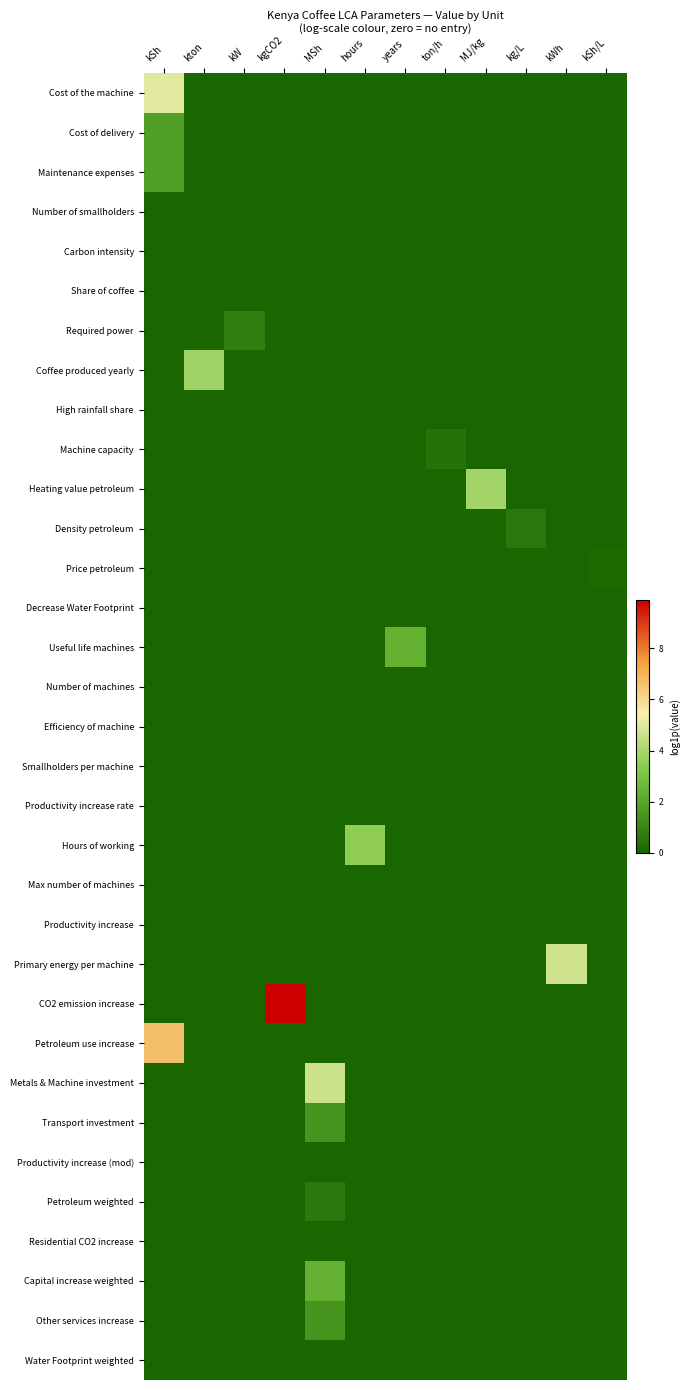

Reading left to right, transcribe all the data shown in this chart.

Cost of the machine: kSh=5.0	kton=0.0	kW=0.0	kgCO2=0.0	MSh=0.0	hours=0.0	years=0.0	ton/h=0.0	MJ/kg=0.0	kg/L=0.0	kWh=0.0	kSh/L=0.0
Cost of delivery: kSh=1.8	kton=0.0	kW=0.0	kgCO2=0.0	MSh=0.0	hours=0.0	years=0.0	ton/h=0.0	MJ/kg=0.0	kg/L=0.0	kWh=0.0	kSh/L=0.0
Maintenance expenses: kSh=1.8	kton=0.0	kW=0.0	kgCO2=0.0	MSh=0.0	hours=0.0	years=0.0	ton/h=0.0	MJ/kg=0.0	kg/L=0.0	kWh=0.0	kSh/L=0.0
Number of smallholders: kSh=0.0	kton=0.0	kW=0.0	kgCO2=0.0	MSh=0.0	hours=0.0	years=0.0	ton/h=0.0	MJ/kg=0.0	kg/L=0.0	kWh=0.0	kSh/L=0.0
Carbon intensity: kSh=0.0	kton=0.0	kW=0.0	kgCO2=0.0	MSh=0.0	hours=0.0	years=0.0	ton/h=0.0	MJ/kg=0.0	kg/L=0.0	kWh=0.0	kSh/L=0.0
Share of coffee: kSh=0.0	kton=0.0	kW=0.0	kgCO2=0.0	MSh=0.0	hours=0.0	years=0.0	ton/h=0.0	MJ/kg=0.0	kg/L=0.0	kWh=0.0	kSh/L=0.0
Required power: kSh=0.0	kton=0.0	kW=0.7	kgCO2=0.0	MSh=0.0	hours=0.0	years=0.0	ton/h=0.0	MJ/kg=0.0	kg/L=0.0	kWh=0.0	kSh/L=0.0
Coffee produced yearly: kSh=0.0	kton=3.8	kW=0.0	kgCO2=0.0	MSh=0.0	hours=0.0	years=0.0	ton/h=0.0	MJ/kg=0.0	kg/L=0.0	kWh=0.0	kSh/L=0.0
High rainfall share: kSh=0.0	kton=0.0	kW=0.0	kgCO2=0.0	MSh=0.0	hours=0.0	years=0.0	ton/h=0.0	MJ/kg=0.0	kg/L=0.0	kWh=0.0	kSh/L=0.0
Machine capacity: kSh=0.0	kton=0.0	kW=0.0	kgCO2=0.0	MSh=0.0	hours=0.0	years=0.0	ton/h=0.4	MJ/kg=0.0	kg/L=0.0	kWh=0.0	kSh/L=0.0
Heating value petroleum: kSh=0.0	kton=0.0	kW=0.0	kgCO2=0.0	MSh=0.0	hours=0.0	years=0.0	ton/h=0.0	MJ/kg=3.8	kg/L=0.0	kWh=0.0	kSh/L=0.0
Density petroleum: kSh=0.0	kton=0.0	kW=0.0	kgCO2=0.0	MSh=0.0	hours=0.0	years=0.0	ton/h=0.0	MJ/kg=0.0	kg/L=0.6	kWh=0.0	kSh/L=0.0
Price petroleum: kSh=0.0	kton=0.0	kW=0.0	kgCO2=0.0	MSh=0.0	hours=0.0	years=0.0	ton/h=0.0	MJ/kg=0.0	kg/L=0.0	kWh=0.0	kSh/L=0.1
Decrease Water Footprint: kSh=0.0	kton=0.0	kW=0.0	kgCO2=0.0	MSh=0.0	hours=0.0	years=0.0	ton/h=0.0	MJ/kg=0.0	kg/L=0.0	kWh=0.0	kSh/L=0.0
Useful life machines: kSh=0.0	kton=0.0	kW=0.0	kgCO2=0.0	MSh=0.0	hours=0.0	years=2.4	ton/h=0.0	MJ/kg=0.0	kg/L=0.0	kWh=0.0	kSh/L=0.0
Number of machines: kSh=0.0	kton=0.0	kW=0.0	kgCO2=0.0	MSh=0.0	hours=0.0	years=0.0	ton/h=0.0	MJ/kg=0.0	kg/L=0.0	kWh=0.0	kSh/L=0.0
Efficiency of machine: kSh=0.0	kton=0.0	kW=0.0	kgCO2=0.0	MSh=0.0	hours=0.0	years=0.0	ton/h=0.0	MJ/kg=0.0	kg/L=0.0	kWh=0.0	kSh/L=0.0
Smallholders per machine: kSh=0.0	kton=0.0	kW=0.0	kgCO2=0.0	MSh=0.0	hours=0.0	years=0.0	ton/h=0.0	MJ/kg=0.0	kg/L=0.0	kWh=0.0	kSh/L=0.0
Productivity increase rate: kSh=0.0	kton=0.0	kW=0.0	kgCO2=0.0	MSh=0.0	hours=0.0	years=0.0	ton/h=0.0	MJ/kg=0.0	kg/L=0.0	kWh=0.0	kSh/L=0.0
Hours of working: kSh=0.0	kton=0.0	kW=0.0	kgCO2=0.0	MSh=0.0	hours=3.5	years=0.0	ton/h=0.0	MJ/kg=0.0	kg/L=0.0	kWh=0.0	kSh/L=0.0
Max number of machines: kSh=0.0	kton=0.0	kW=0.0	kgCO2=0.0	MSh=0.0	hours=0.0	years=0.0	ton/h=0.0	MJ/kg=0.0	kg/L=0.0	kWh=0.0	kSh/L=0.0
Productivity increase: kSh=0.0	kton=0.0	kW=0.0	kgCO2=0.0	MSh=0.0	hours=0.0	years=0.0	ton/h=0.0	MJ/kg=0.0	kg/L=0.0	kWh=0.0	kSh/L=0.0
Primary energy per machine: kSh=0.0	kton=0.0	kW=0.0	kgCO2=0.0	MSh=0.0	hours=0.0	years=0.0	ton/h=0.0	MJ/kg=0.0	kg/L=0.0	kWh=4.7	kSh/L=0.0
CO2 emission increase: kSh=0.0	kton=0.0	kW=0.0	kgCO2=9.9	MSh=0.0	hours=0.0	years=0.0	ton/h=0.0	MJ/kg=0.0	kg/L=0.0	kWh=0.0	kSh/L=0.0
Petroleum use increase: kSh=6.7	kton=0.0	kW=0.0	kgCO2=0.0	MSh=0.0	hours=0.0	years=0.0	ton/h=0.0	MJ/kg=0.0	kg/L=0.0	kWh=0.0	kSh/L=0.0
Metals & Machine investment: kSh=0.0	kton=0.0	kW=0.0	kgCO2=0.0	MSh=4.6	hours=0.0	years=0.0	ton/h=0.0	MJ/kg=0.0	kg/L=0.0	kWh=0.0	kSh/L=0.0
Transport investment: kSh=0.0	kton=0.0	kW=0.0	kgCO2=0.0	MSh=1.4	hours=0.0	years=0.0	ton/h=0.0	MJ/kg=0.0	kg/L=0.0	kWh=0.0	kSh/L=0.0
Productivity increase (mod): kSh=0.0	kton=0.0	kW=0.0	kgCO2=0.0	MSh=0.0	hours=0.0	years=0.0	ton/h=0.0	MJ/kg=0.0	kg/L=0.0	kWh=0.0	kSh/L=0.0
Petroleum weighted: kSh=0.0	kton=0.0	kW=0.0	kgCO2=0.0	MSh=0.6	hours=0.0	years=0.0	ton/h=0.0	MJ/kg=0.0	kg/L=0.0	kWh=0.0	kSh/L=0.0
Residential CO2 increase: kSh=0.0	kton=0.0	kW=0.0	kgCO2=0.0	MSh=0.0	hours=0.0	years=0.0	ton/h=0.0	MJ/kg=0.0	kg/L=0.0	kWh=0.0	kSh/L=0.0
Capital increase weighted: kSh=0.0	kton=0.0	kW=0.0	kgCO2=0.0	MSh=2.4	hours=0.0	years=0.0	ton/h=0.0	MJ/kg=0.0	kg/L=0.0	kWh=0.0	kSh/L=0.0
Other services increase: kSh=0.0	kton=0.0	kW=0.0	kgCO2=0.0	MSh=1.4	hours=0.0	years=0.0	ton/h=0.0	MJ/kg=0.0	kg/L=0.0	kWh=0.0	kSh/L=0.0
Water Footprint weighted: kSh=0.0	kton=0.0	kW=0.0	kgCO2=0.0	MSh=0.0	hours=0.0	years=0.0	ton/h=0.0	MJ/kg=0.0	kg/L=0.0	kWh=0.0	kSh/L=0.0